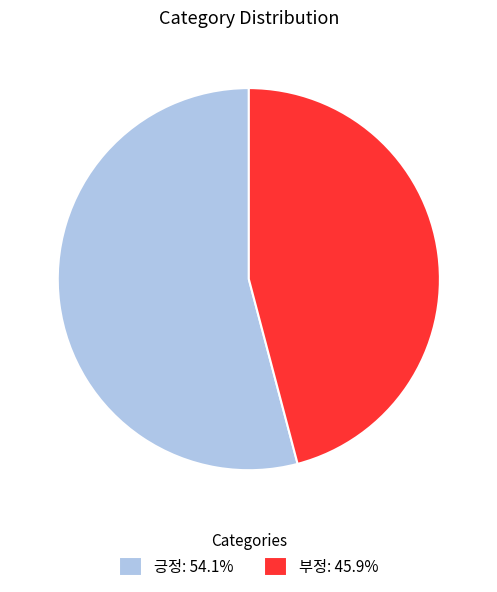

Approximately how many times larger is the value at 부정: 45.9% compared to 긍정: 54.1%?

0.8